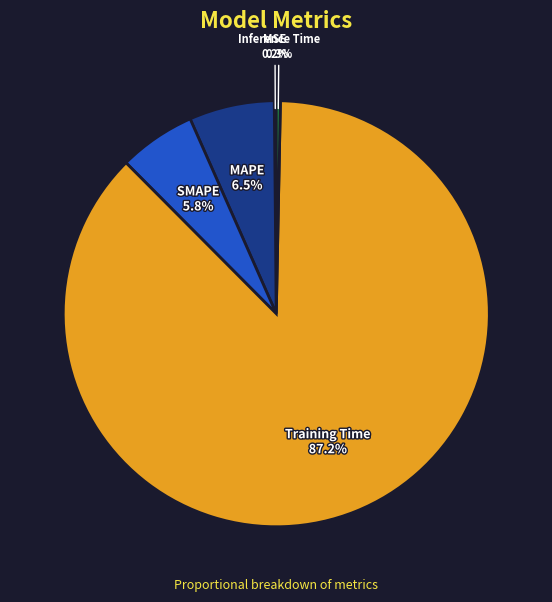

Does SMAPE represent more than half of the total?

No